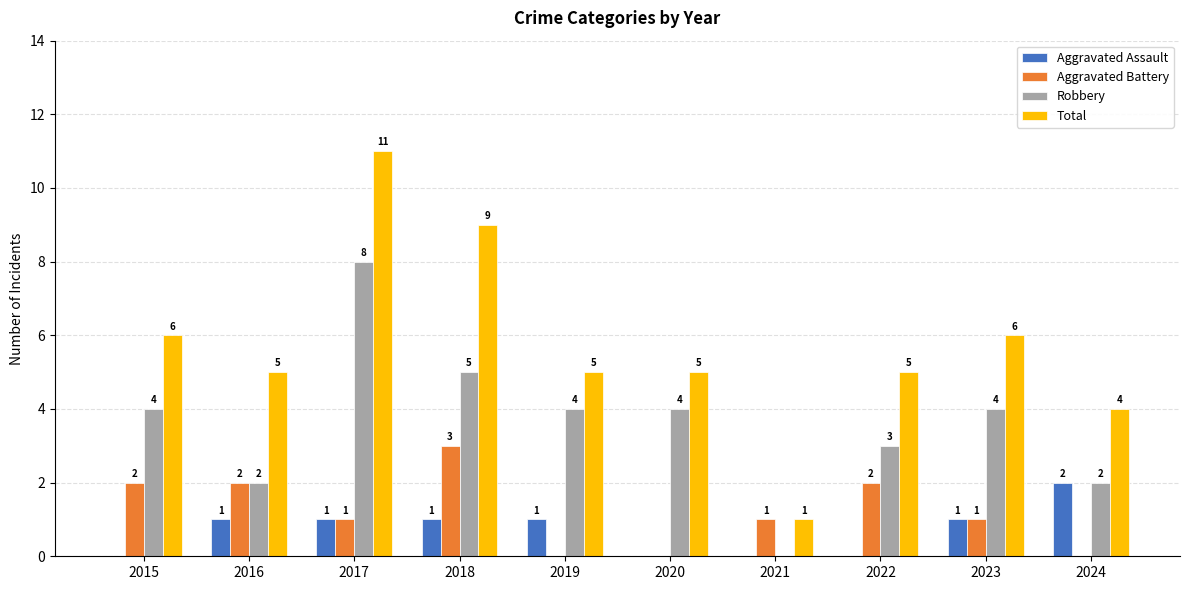

What is the average value of the Total series?

6